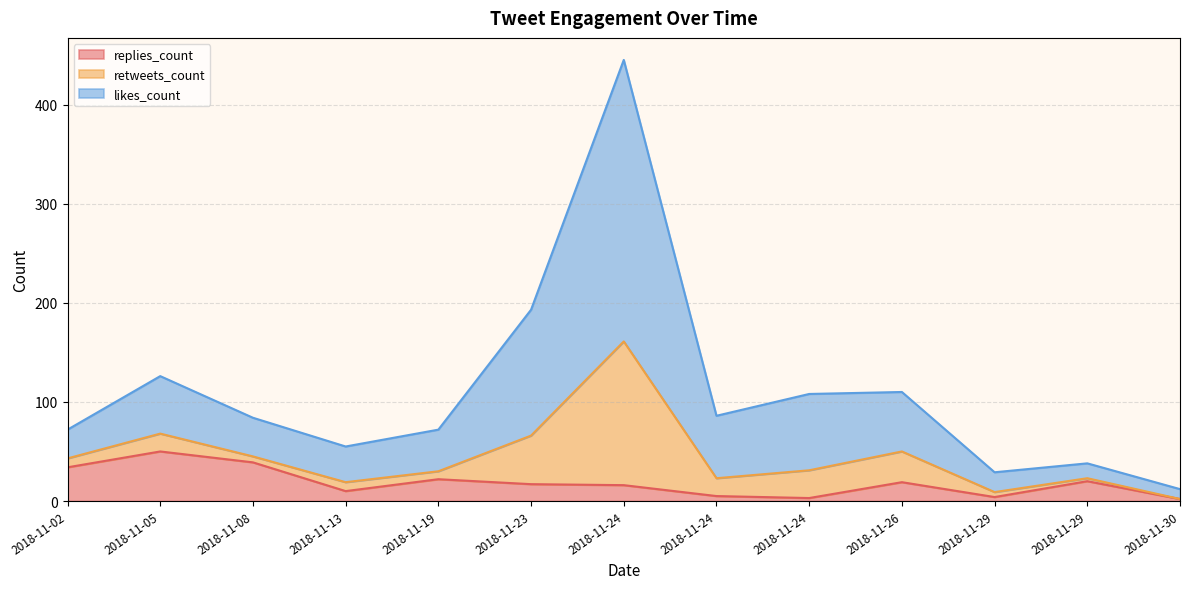

True or false: retweets_count has a value of 4 at 2018-11-29.

False